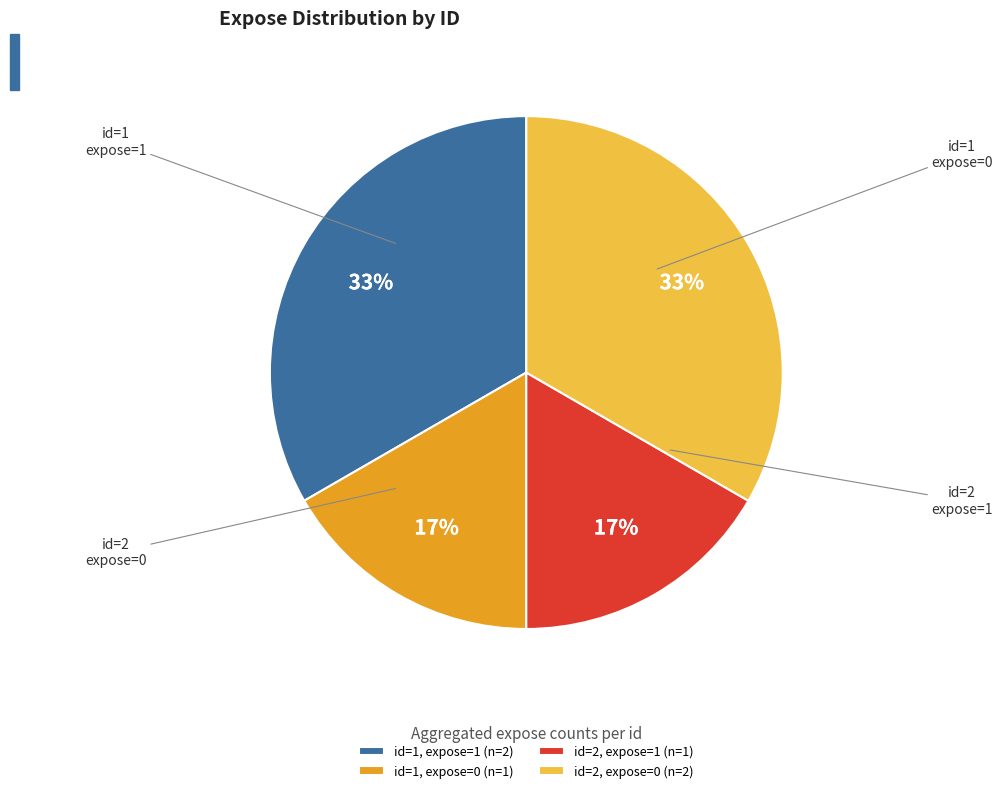

Is there a majority slice in this chart?

No